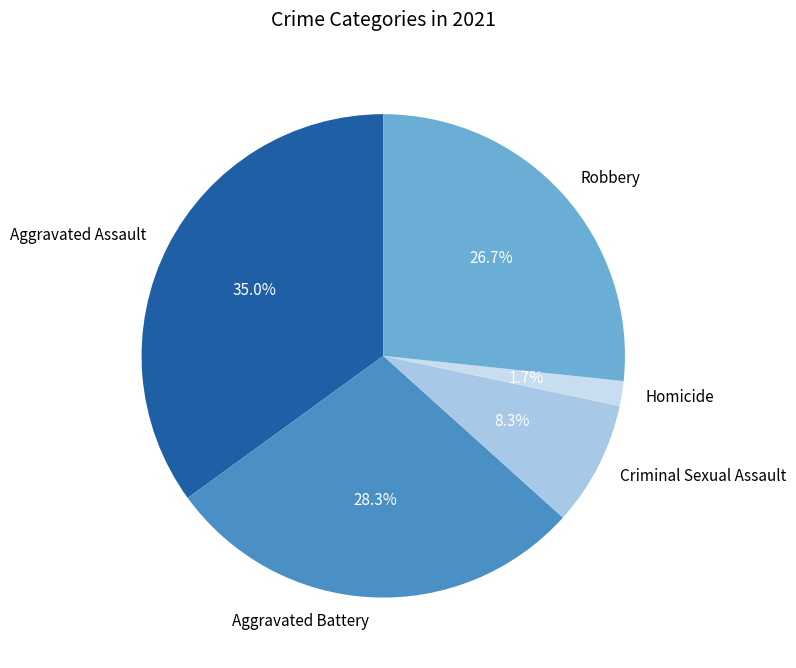

What percentage do Aggravated Assault and Criminal Sexual Assault together represent?

43.3%